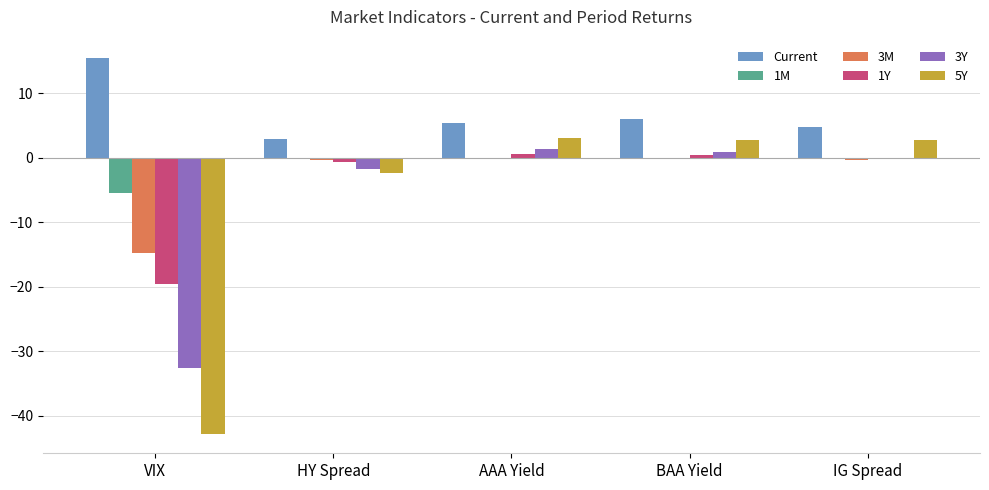

The 3Y series shows -42.7 at VIX. True or false?

False